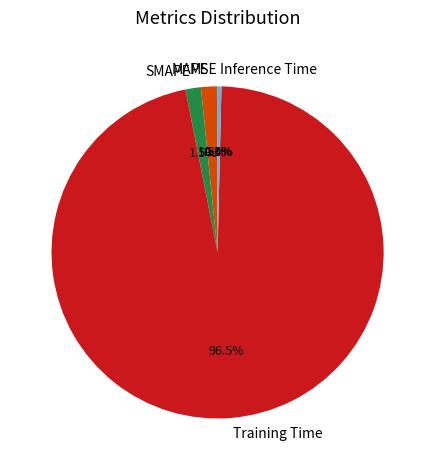

What percentage do SMAPE and Inference Time together represent?

1.9%